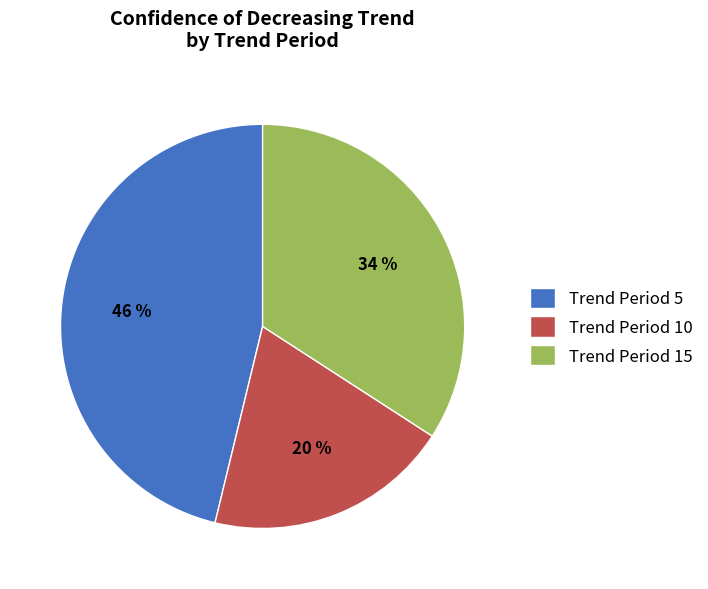

Which slice is the smallest?

Trend Period 10